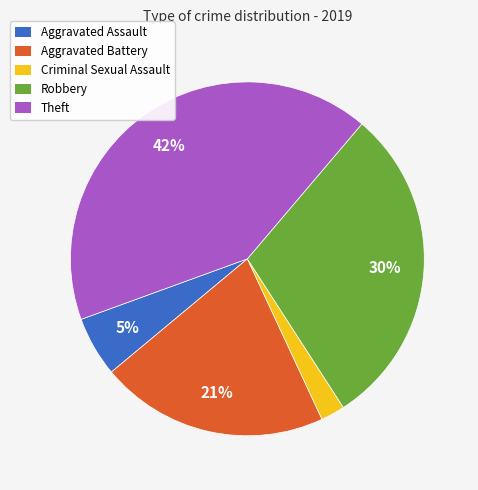

To the nearest percent, what is the average slice percentage?

20%